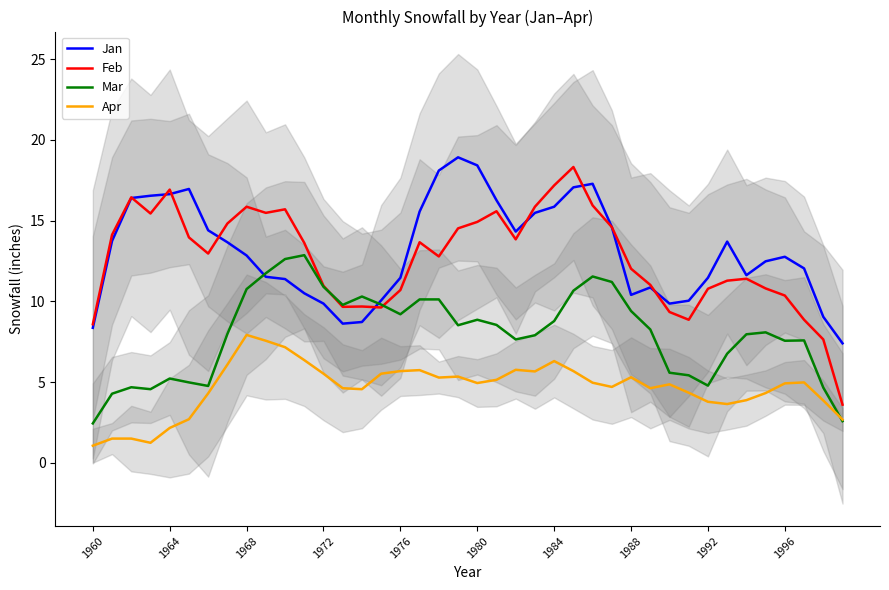

True or false: Feb and Apr cross at least once.

False